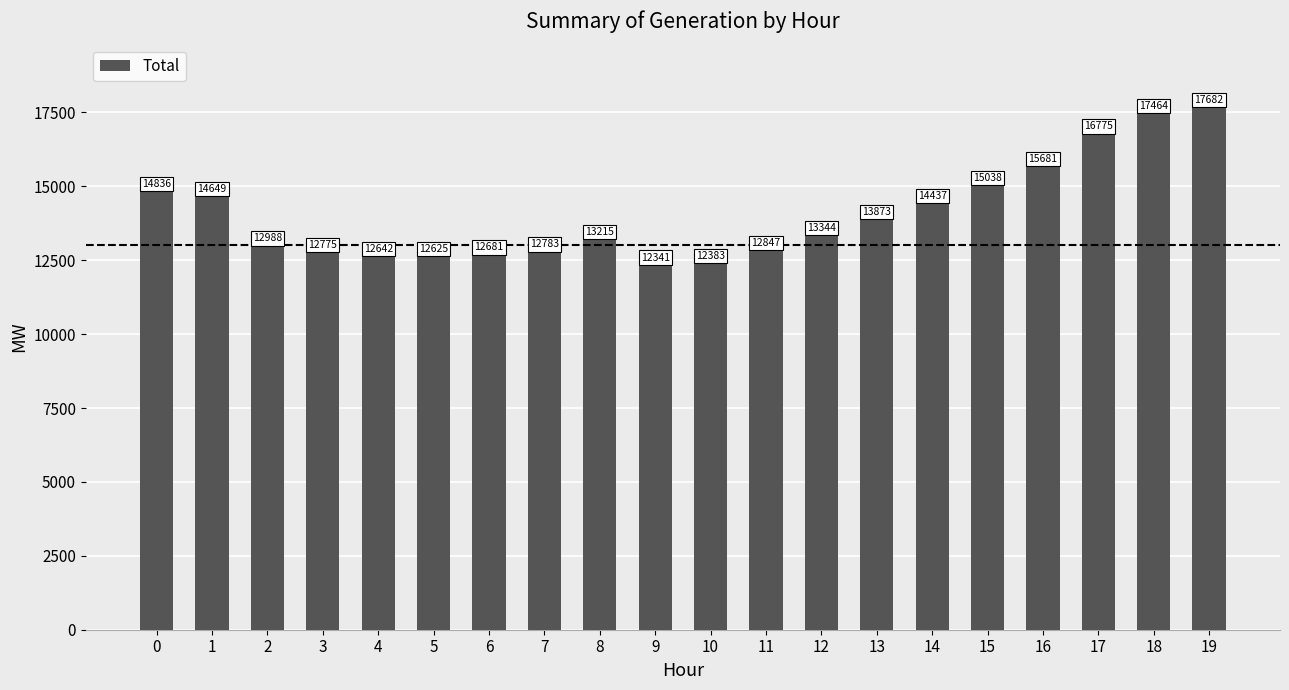

How many bars are there in total?

20